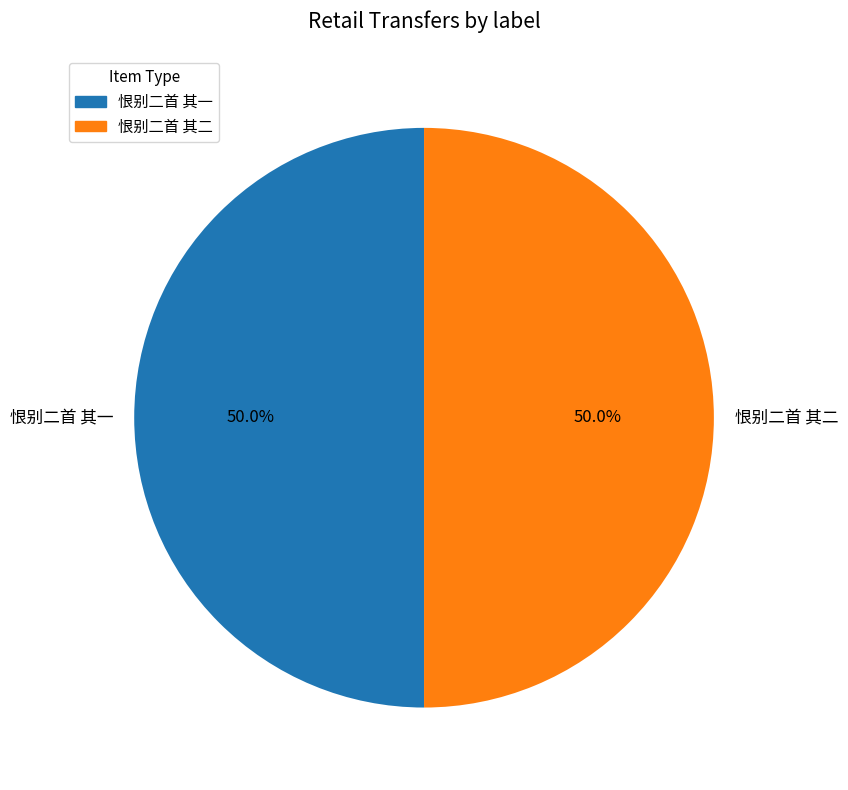

To the nearest percent, what is the difference between the largest and smallest slice percentages?

0%